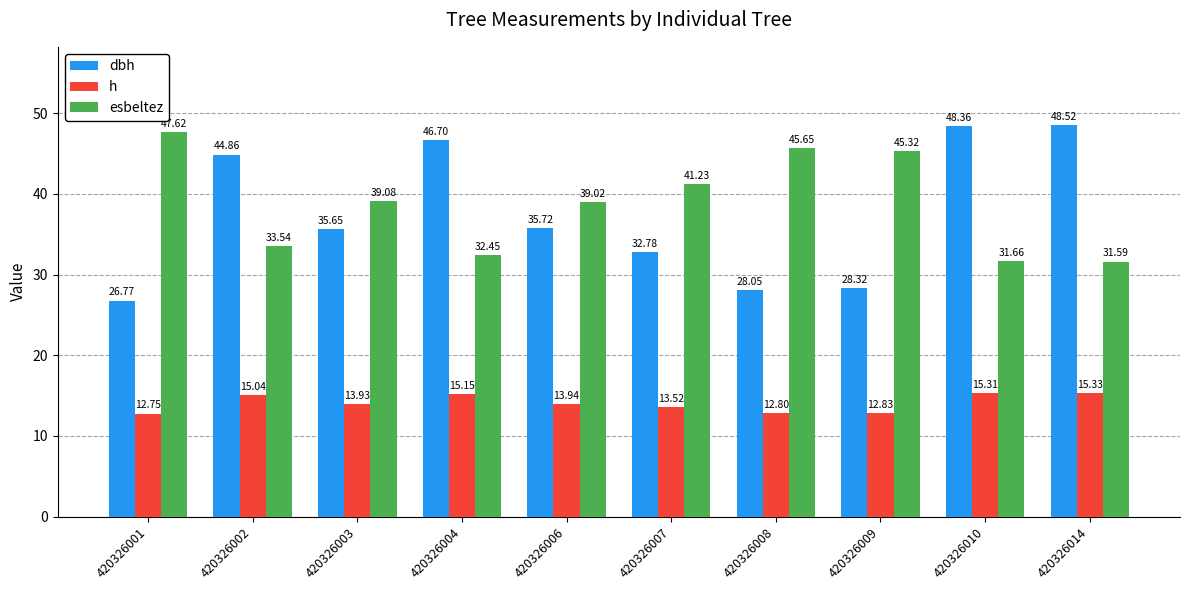

Rank the series at 420326003 from lowest to highest value.

h, dbh, esbeltez